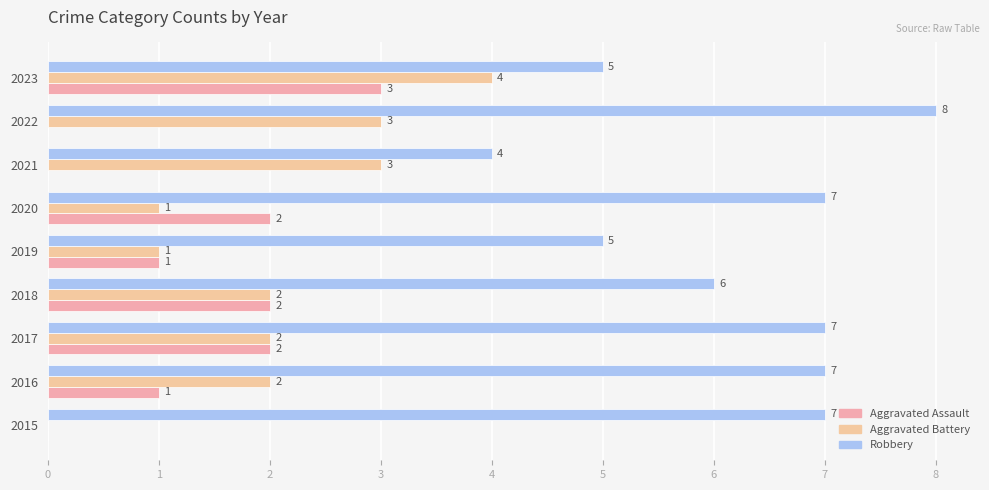

Which series has the widest spread of values?

Aggravated Battery